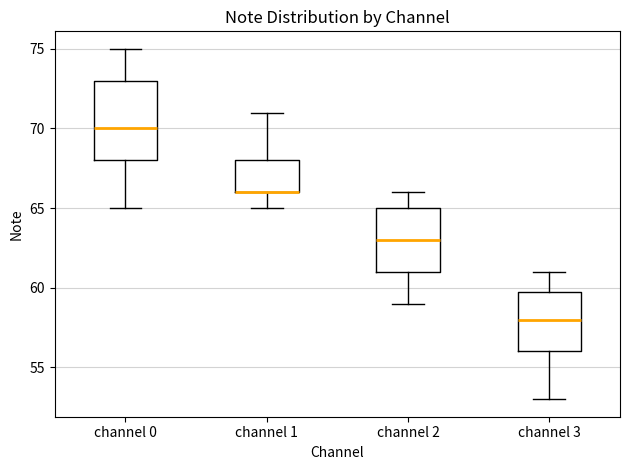

Where does the median line of the box for channel 0 sit on the y-axis? The values are not printed on the chart, so give them approximately, as read against the axis.

70